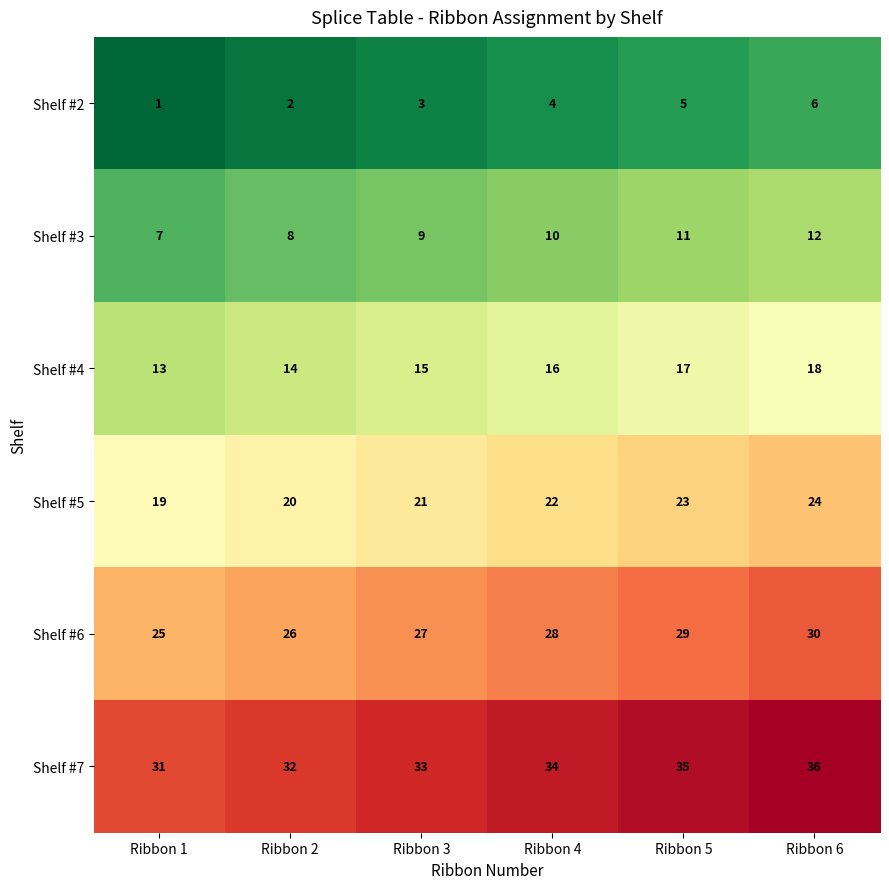

The value of Shelf #2 at Ribbon 3 is 3. True or false?

True